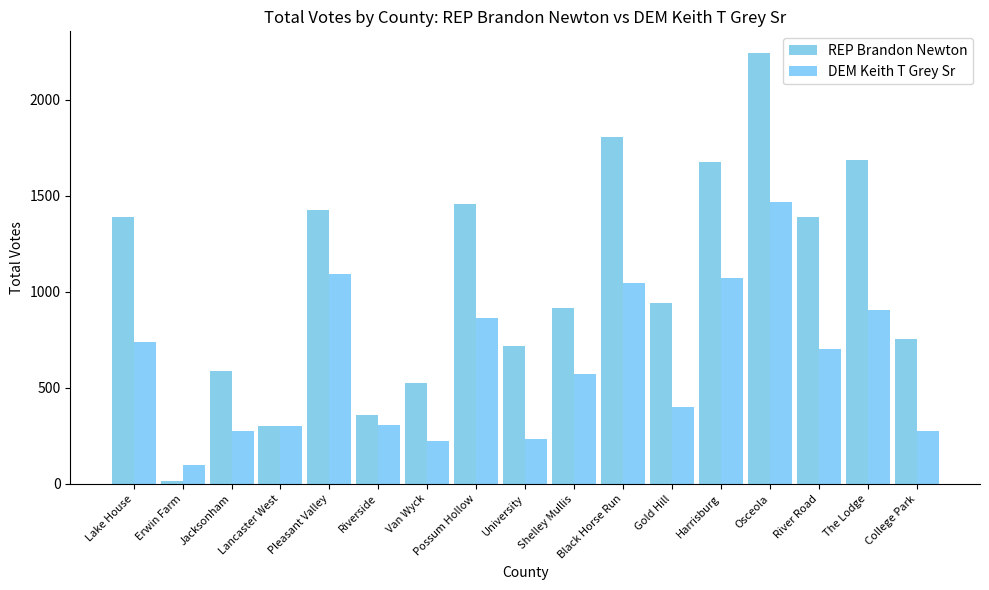

The value of REP Brandon Newton at Lake House is 1389. True or false?

True